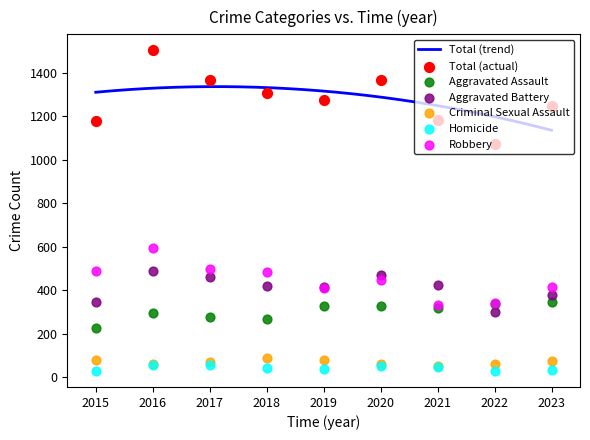

Which series reaches the minimum Y coordinate?

Homicide